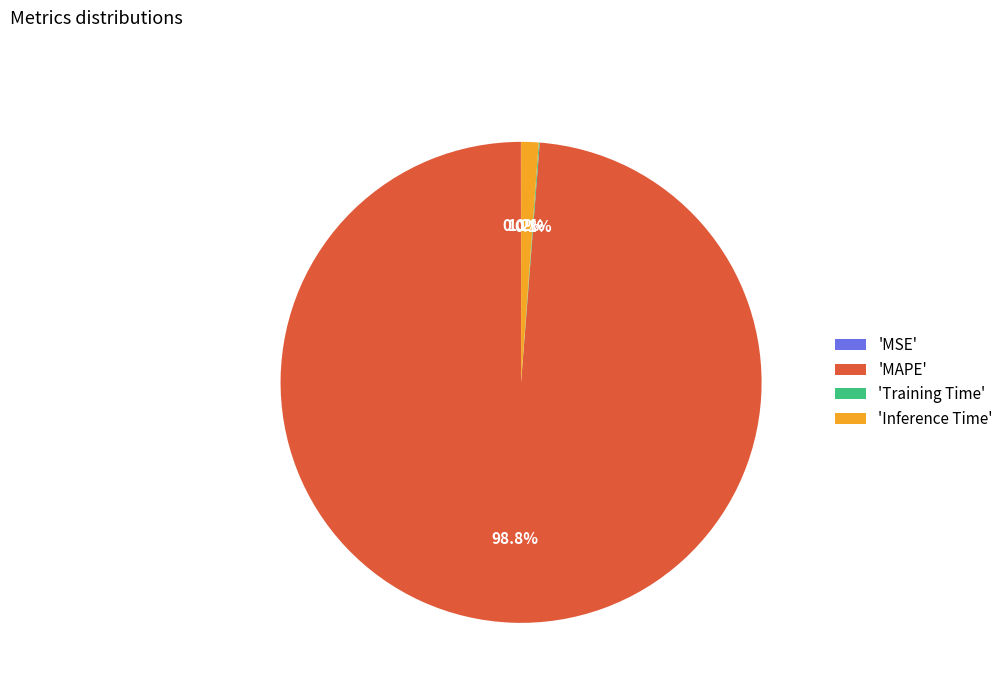

Is there any slice that represents more than half of the pie?

Yes